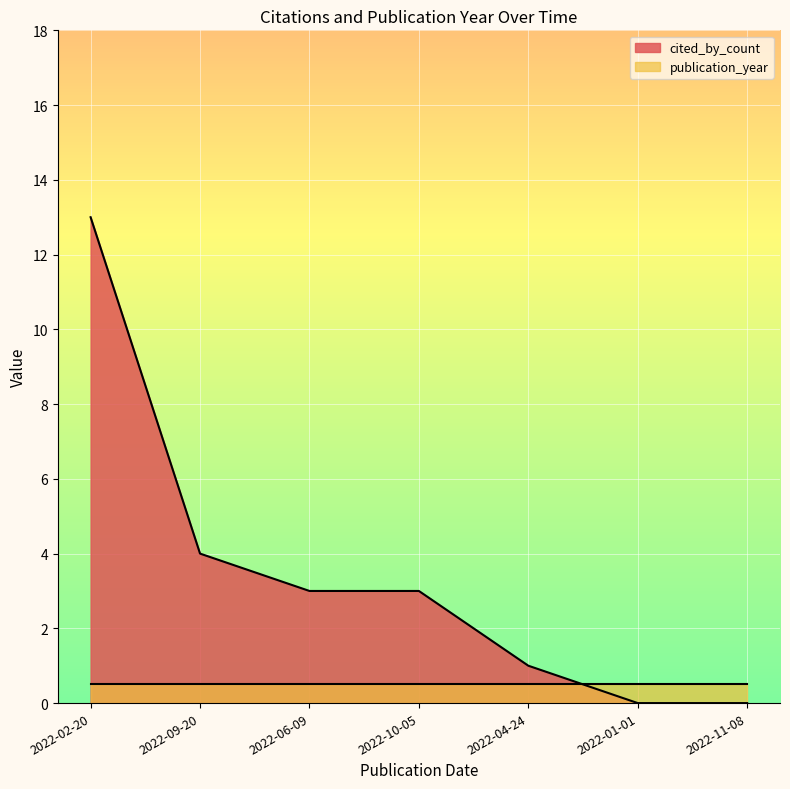

What is the approximate value at 2022-02-20, to the nearest 5?

15